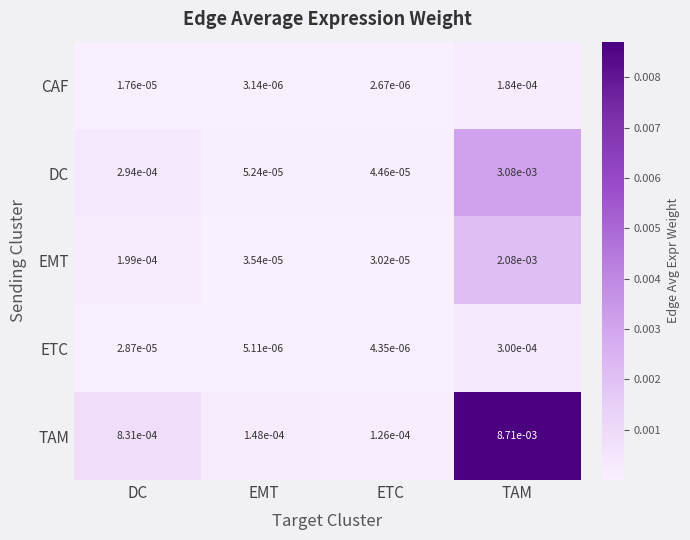

List the labels in order of DC value, smallest first.

ETC, EMT, DC, TAM